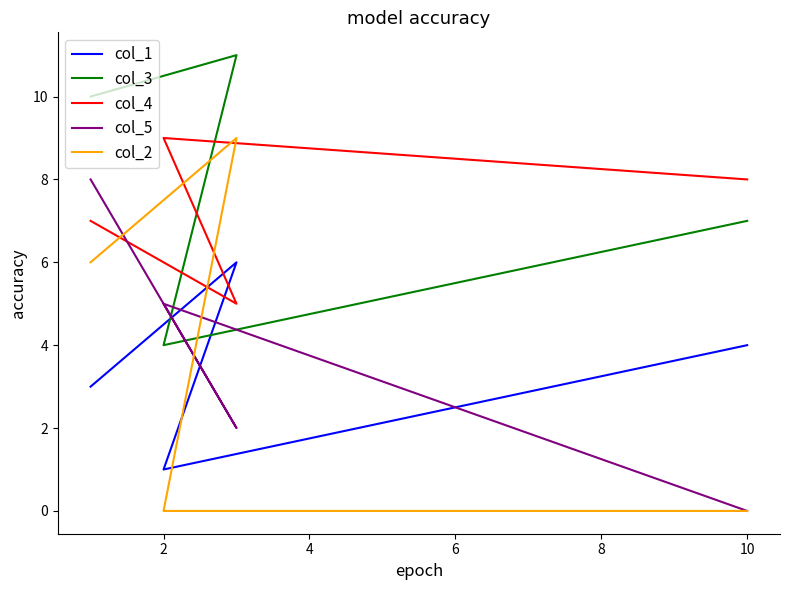

True or false: col_5 and col_3 intersect in this chart.

True